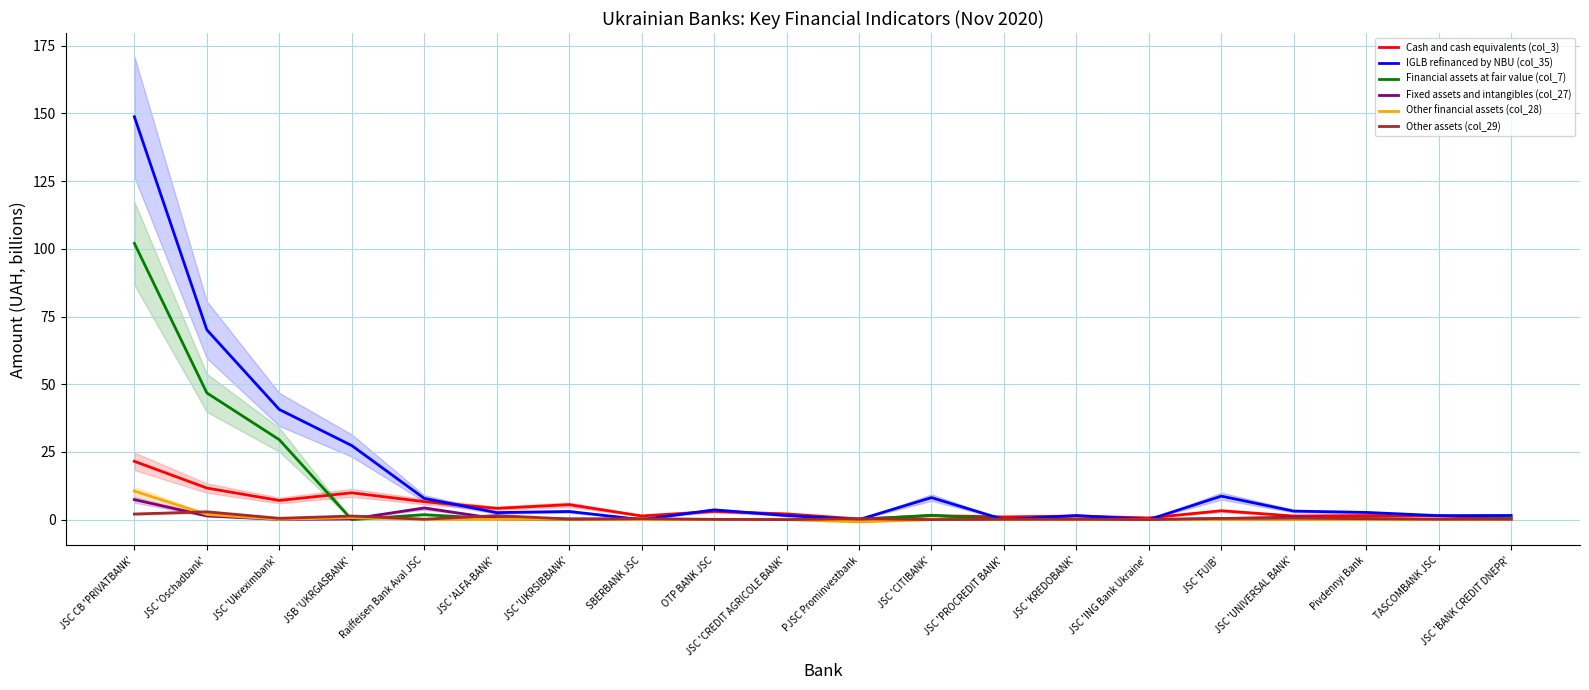

Rank the series at TASCOMBANK JSC from highest to lowest value.

IGLB refinanced by NBU (col_35), Cash and cash equivalents (col_3), Other assets (col_29), Fixed assets and intangibles (col_27), Other financial assets (col_28), Financial assets at fair value (col_7)